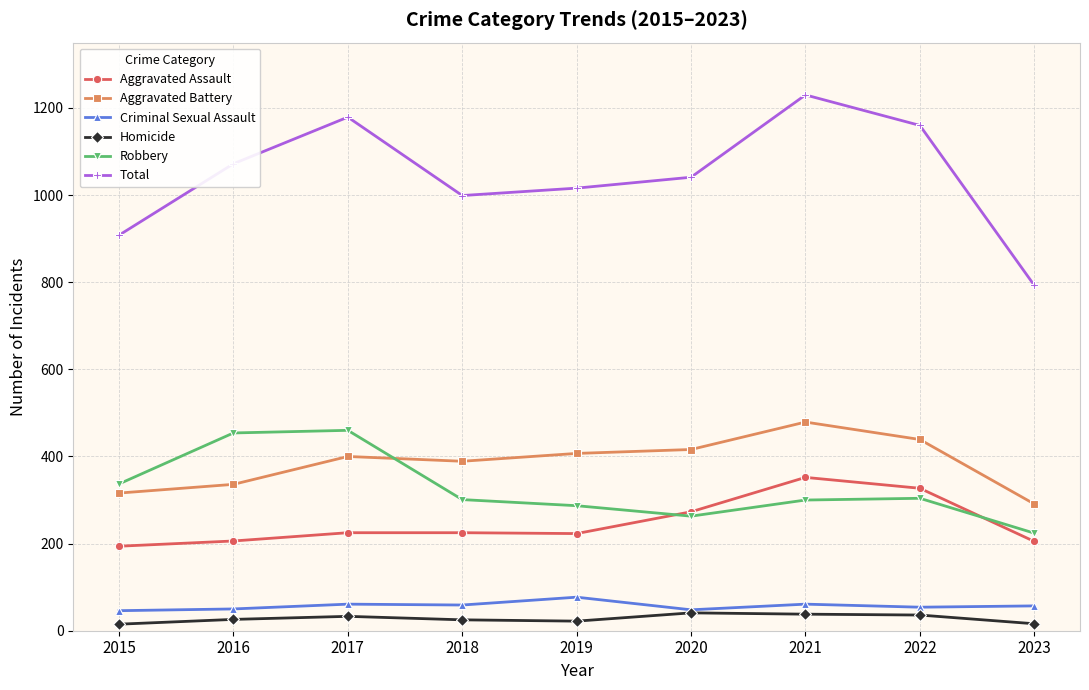

What is the spread (max minus min) of values at 2017?

1146